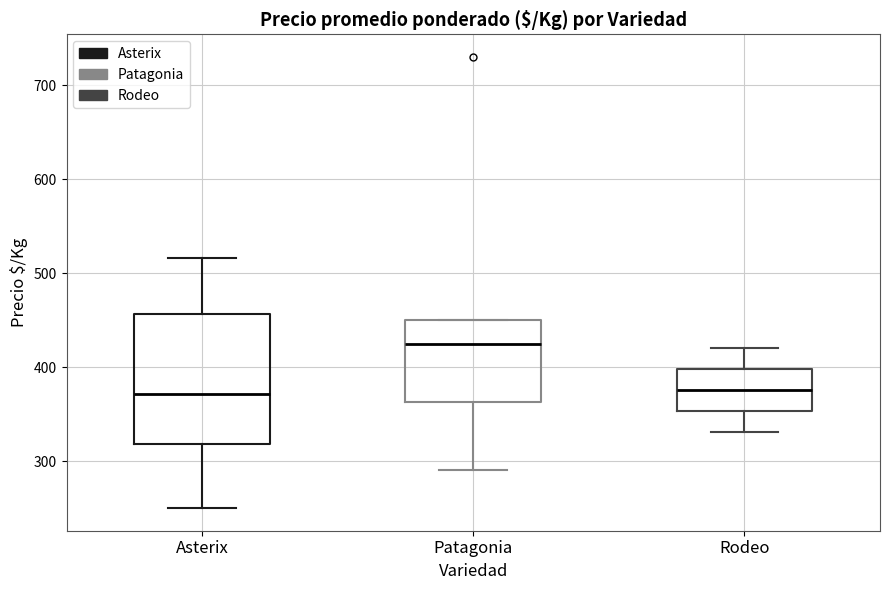

Which box has the highest median line?

Patagonia